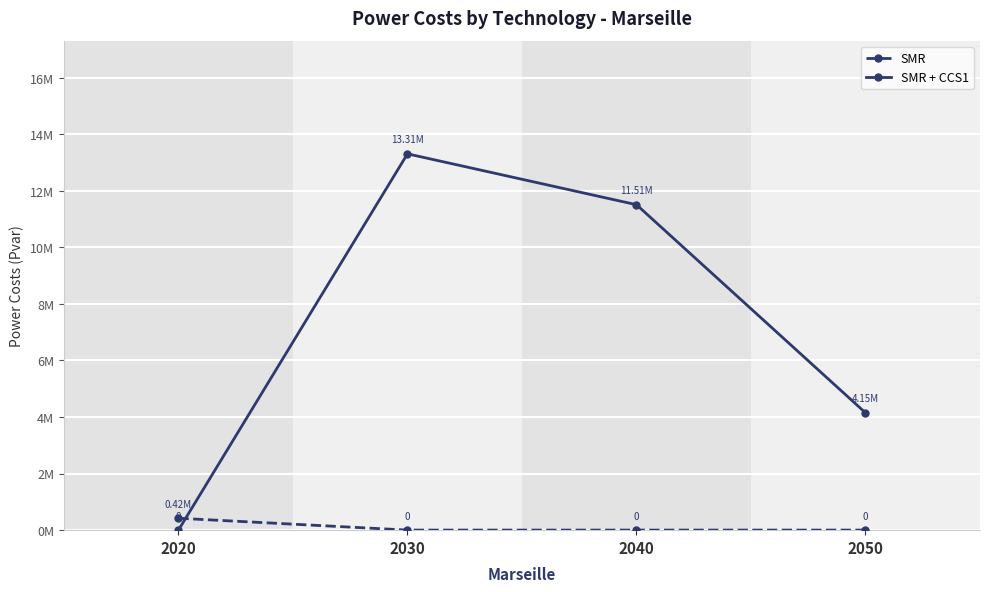

What are all the series names shown in the legend?

SMR, SMR + CCS1